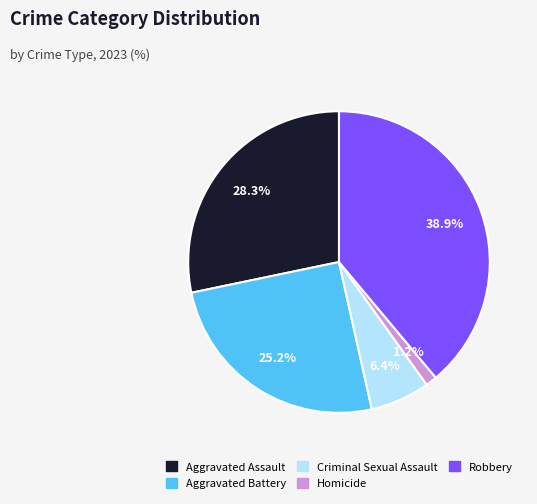

What is the ratio of the value at Aggravated Assault to the value at Robbery?

0.7